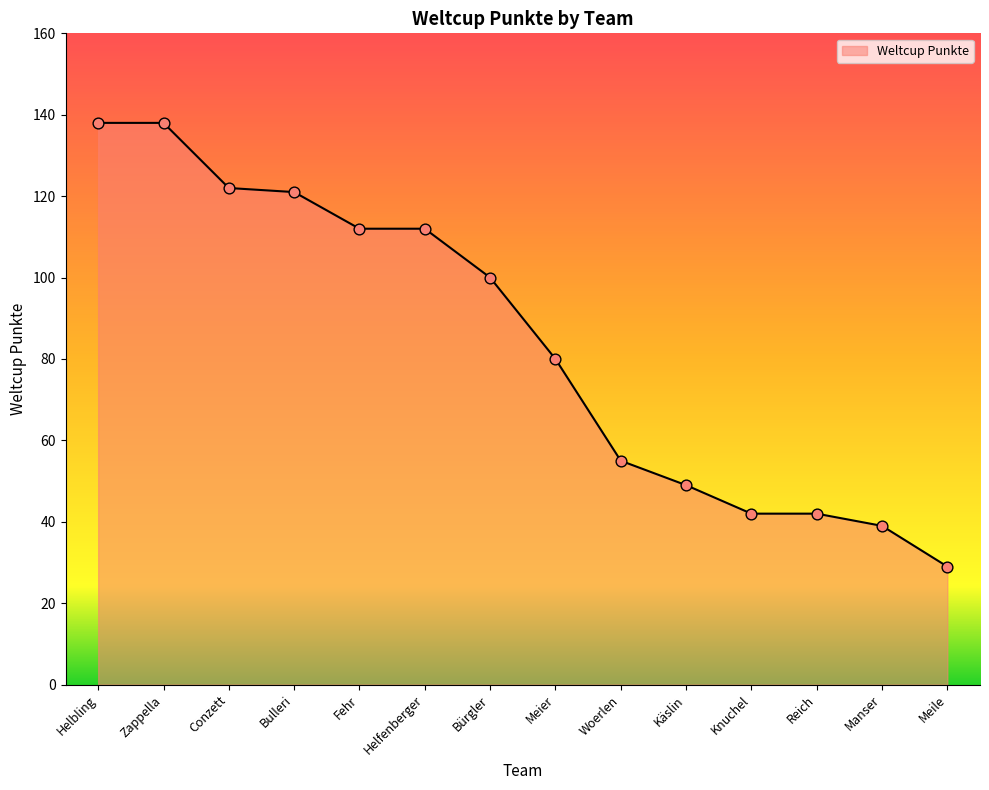

Which has a higher value, Helbling or Conzett?

Helbling